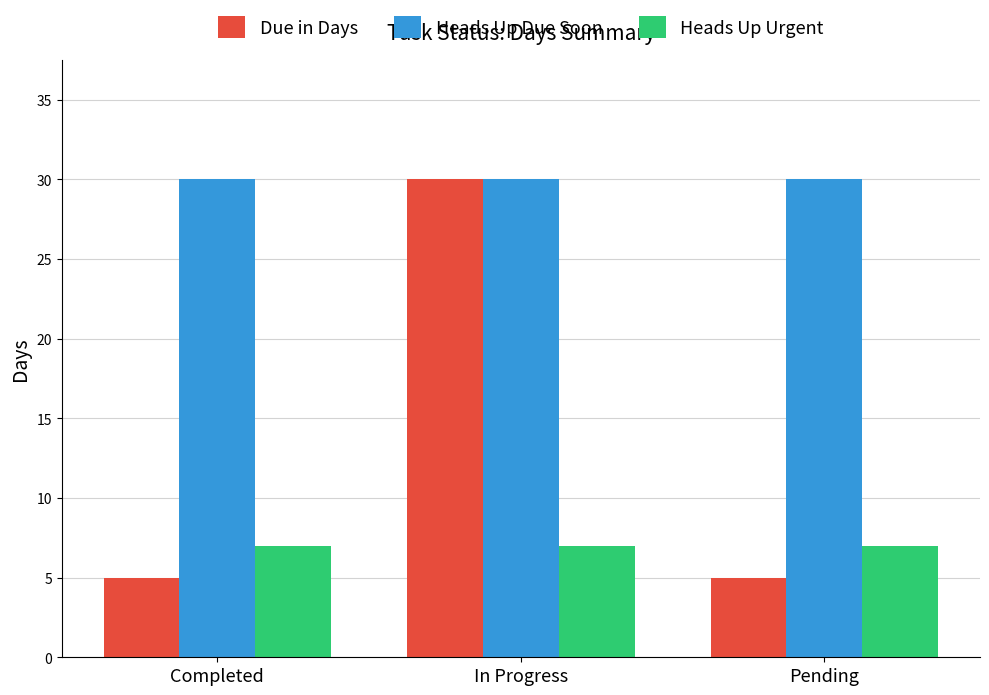

Is it true that Due in Days equals 13 at In Progress?

False